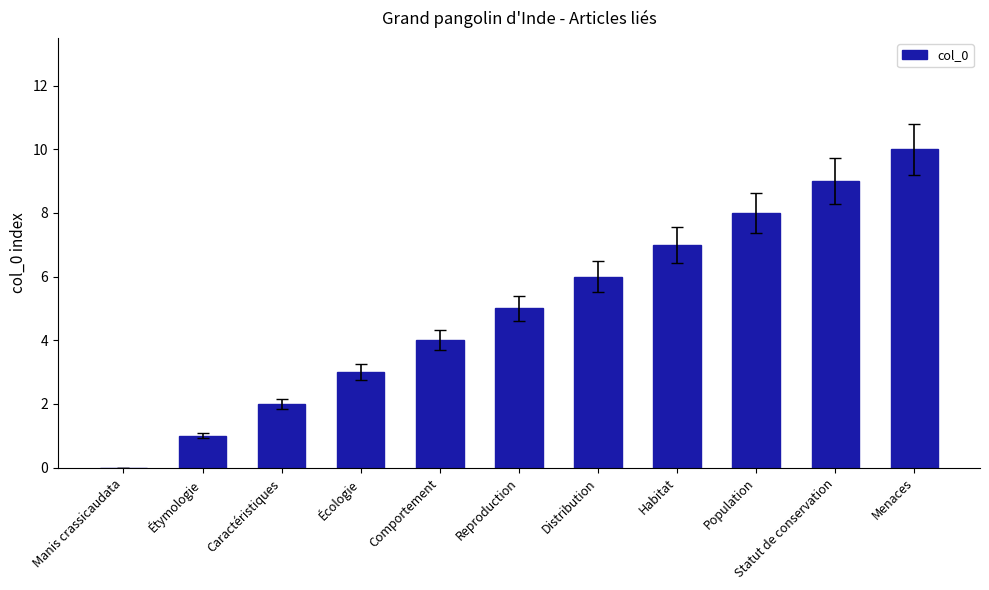

Does the chart contain stacked bars?

No